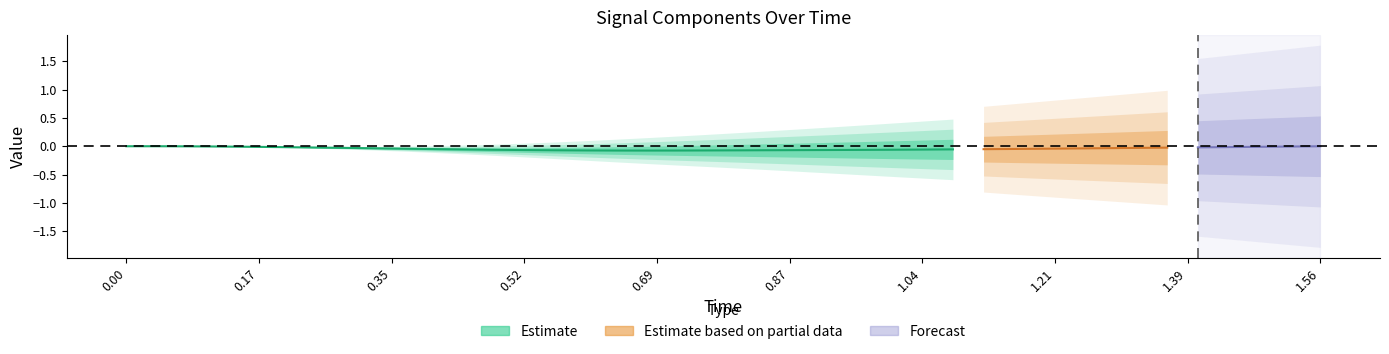

What is the value of the x point at the 32nd from the left?

-0.3